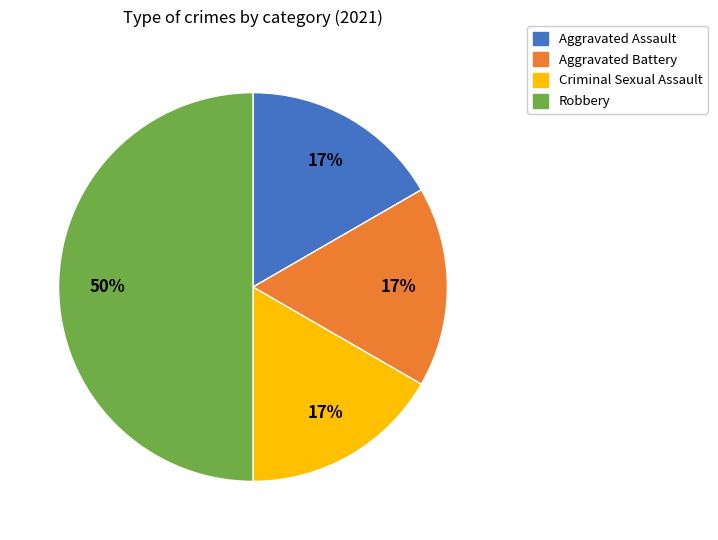

To the nearest percent, what is the average slice percentage?

25%